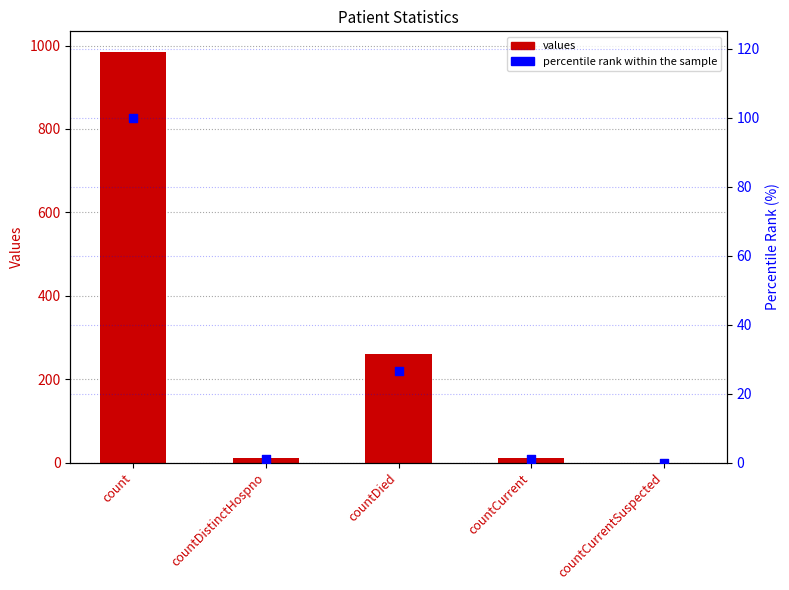

Which series has the largest total across all categories?

values